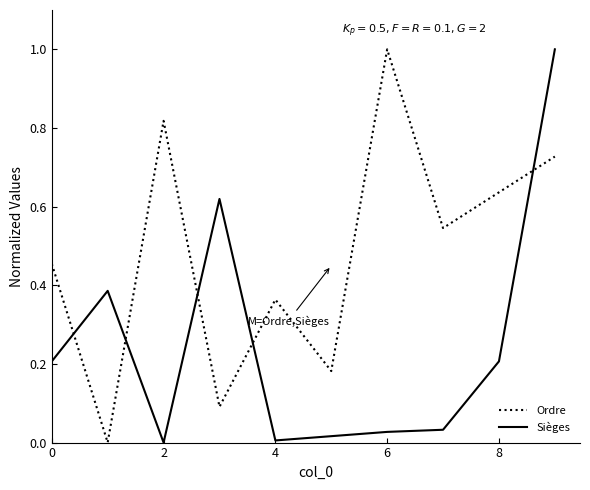

Which series has the largest total across all categories?

Ordre